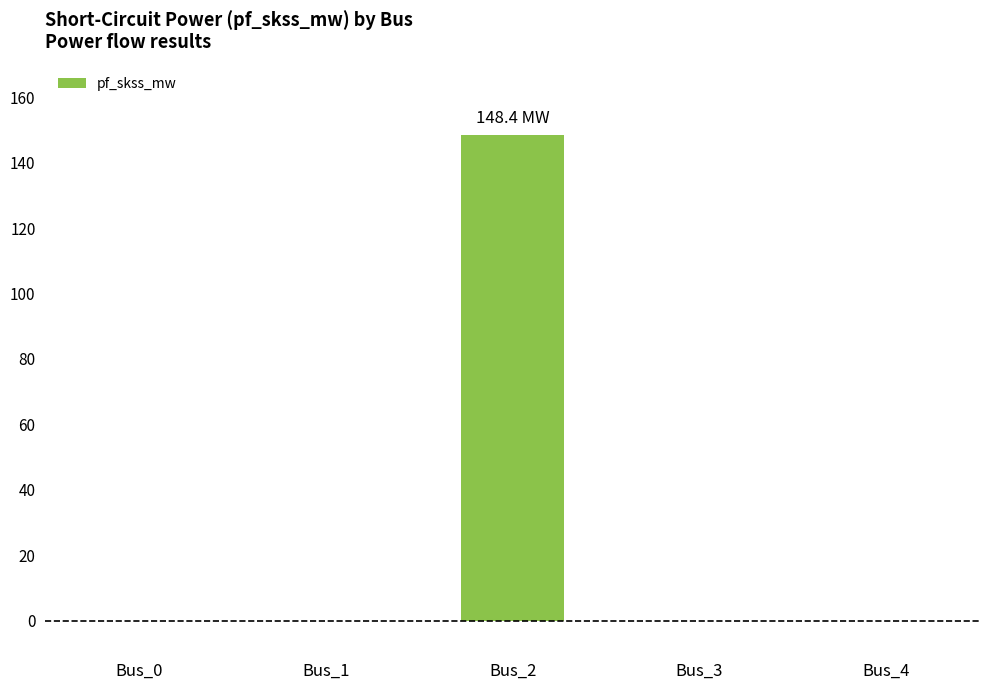

Reading right to left, what are all the values shown in this chart?

0.0	0.0	148.4	0.0	0.0